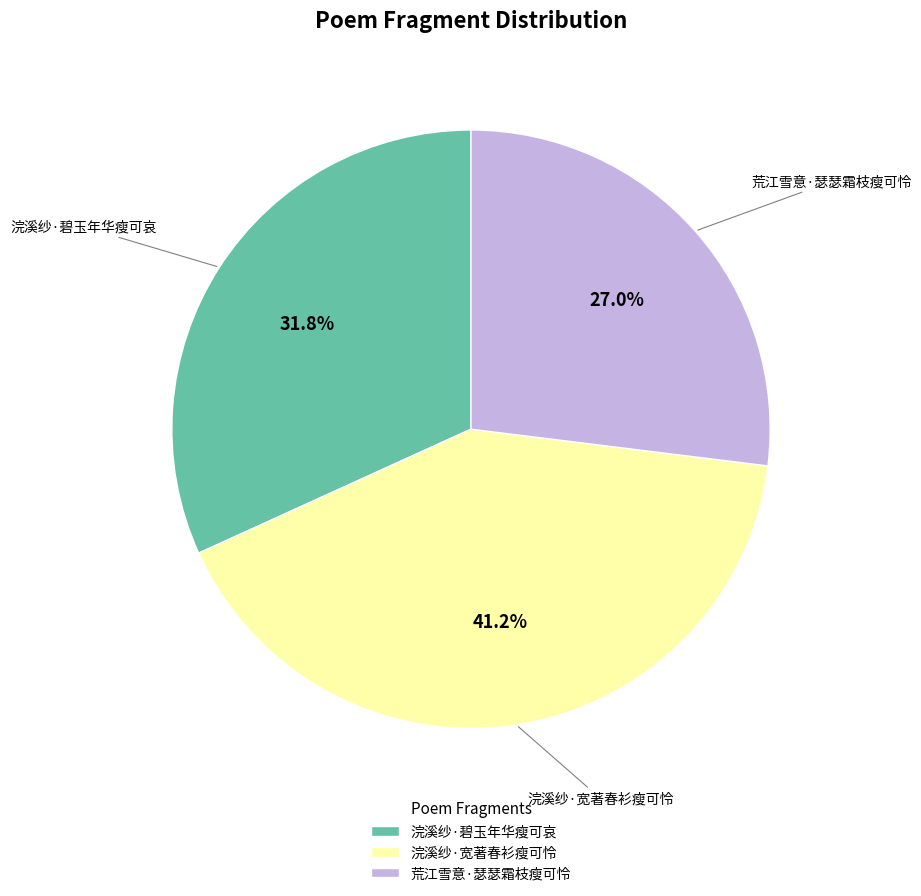

What is the smallest slice in the pie chart?

荒江雪意·瑟瑟霜枝瘦可怜